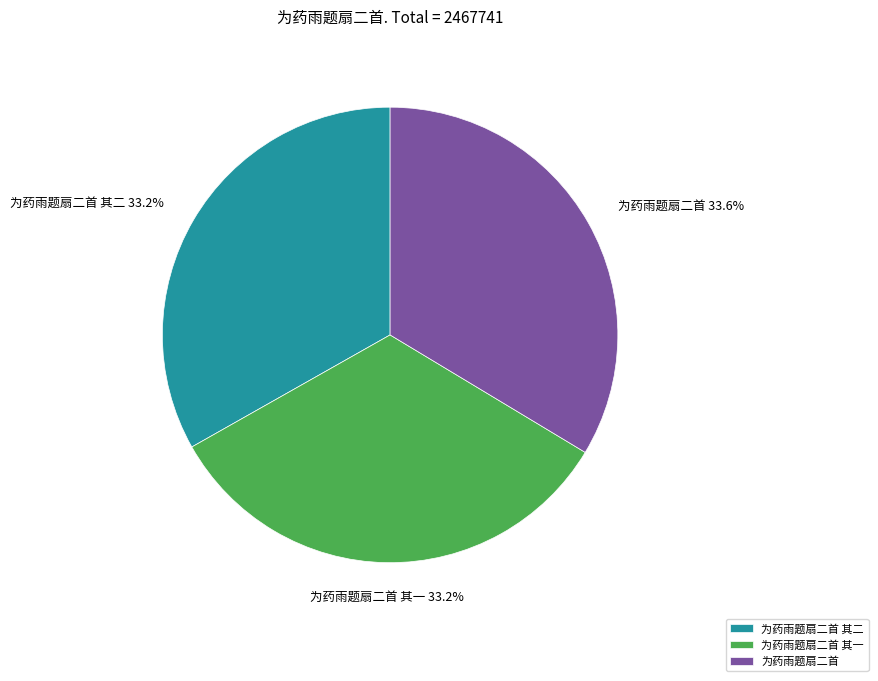

Is 为药雨题扇二首 其一 the majority of the pie?

No